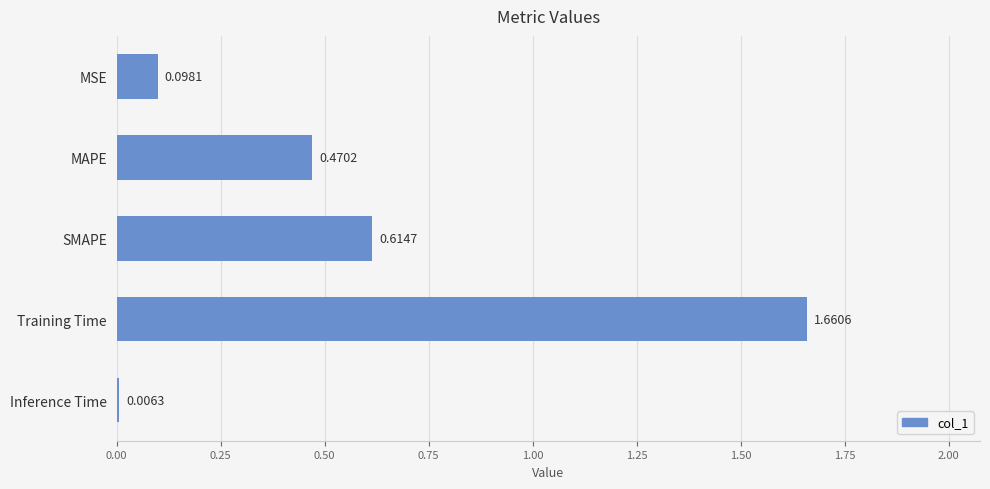

Which has a higher value, Training Time or MSE?

Training Time